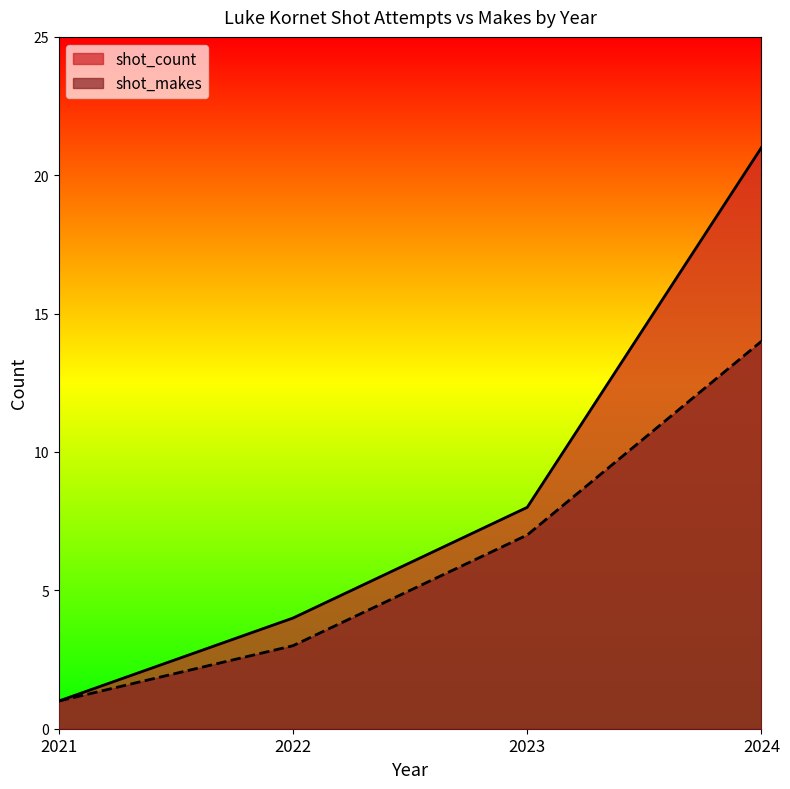

What are all the series names shown in the legend?

shot_count, shot_makes